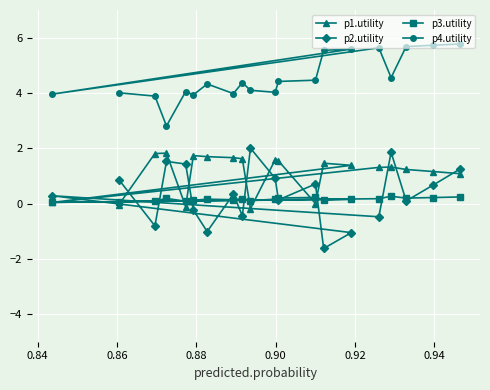

What are all the series names shown in the legend?

p1.utility, p2.utility, p3.utility, p4.utility